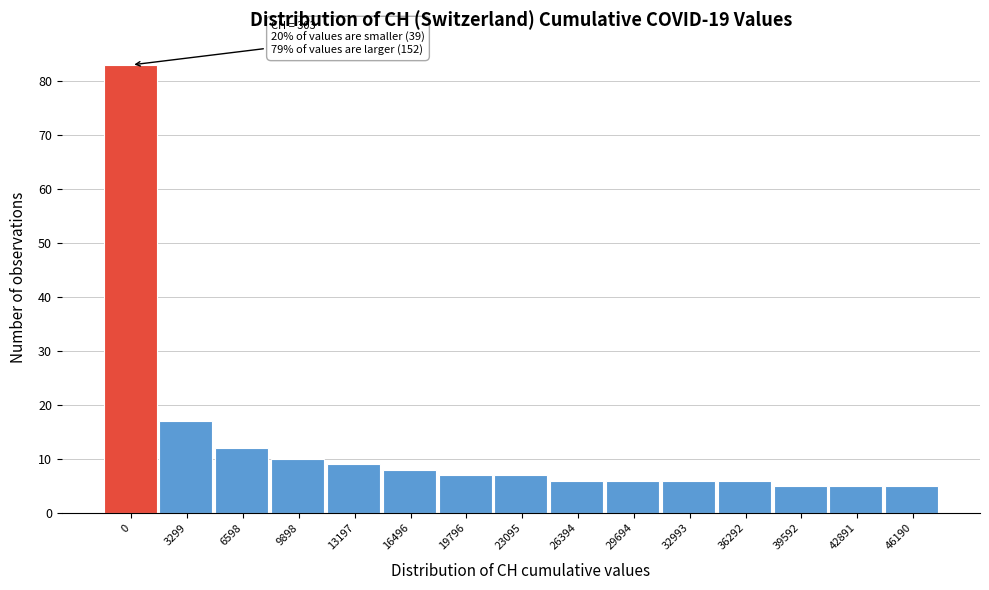

Reading left to right, transcribe all the data shown in this chart.

0=83	3299=17	6598=12	9898=10	13197=9	16496=8	19796=7	23095=7	26394=6	29694=6	32993=6	36292=6	39592=5	42891=5	46190=5